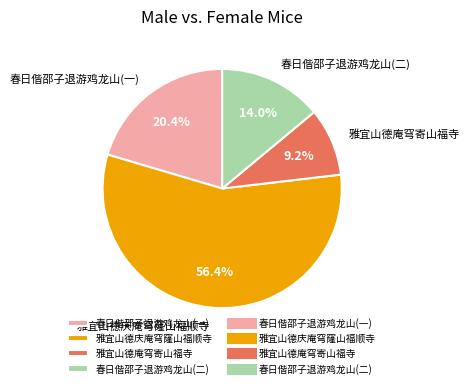

Is 雅宜山德庆庵穹窿山福顺寺 the majority of the pie?

Yes